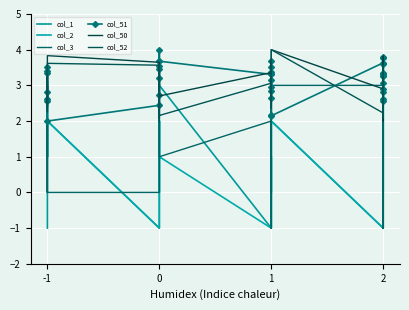

Which series has the largest range (max minus min)?

col_1